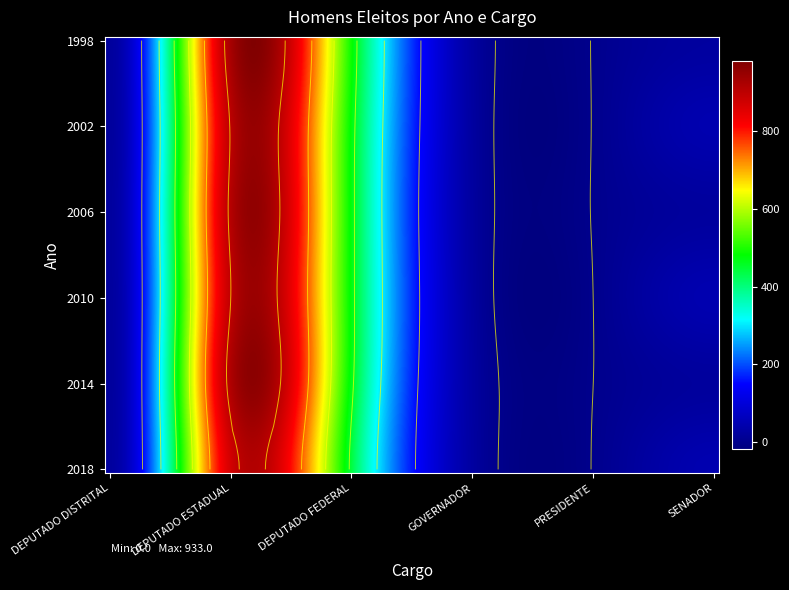

True or false: GOVERNADOR has a value of 27 at 2014.

True